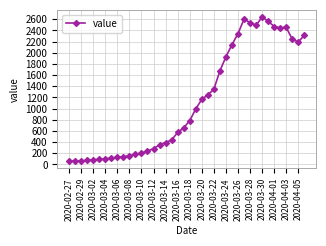

What is the minimum value shown in the chart?

61